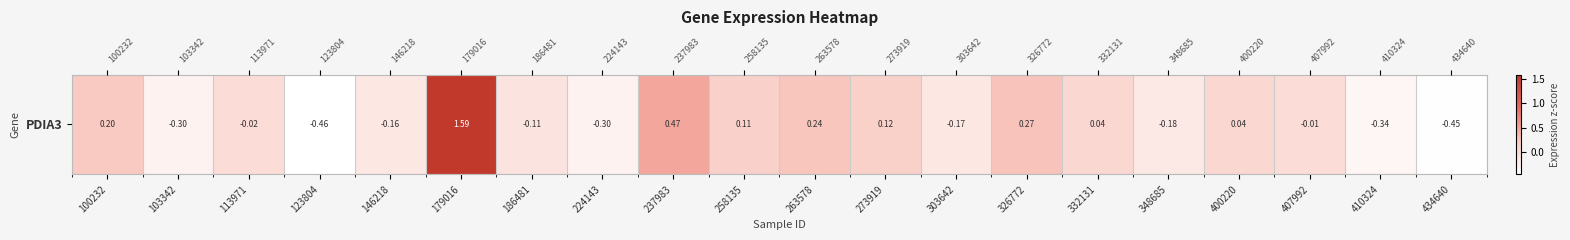

The value at 407992 is -0.0. True or false?

True